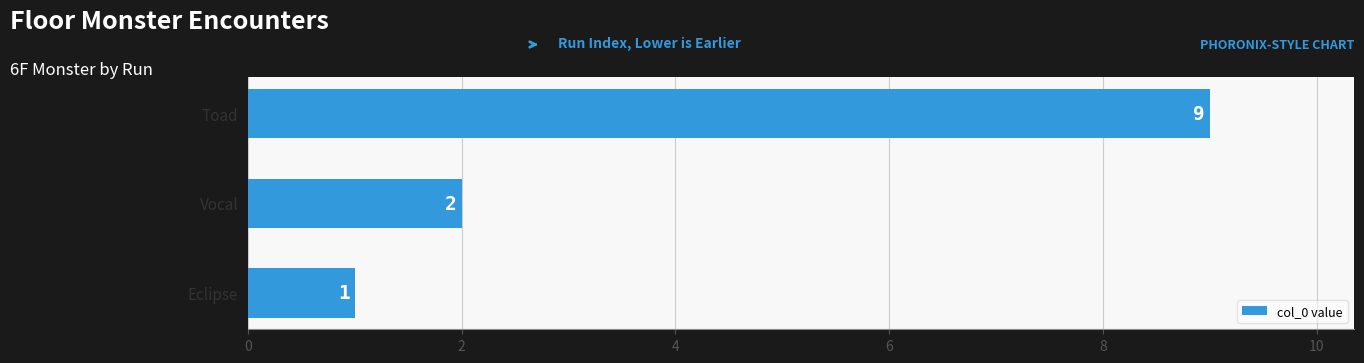

Are the bars horizontal?

Yes